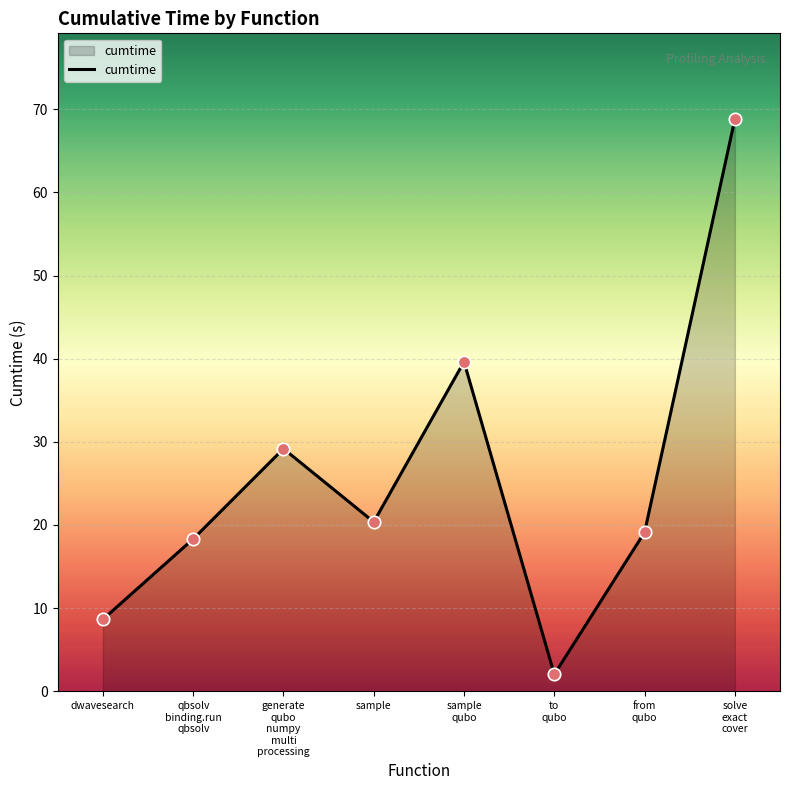

What is the ratio of the value at qbsolv
binding.run
qbsolv to the value at generate
qubo
numpy
multi
processing?

0.6